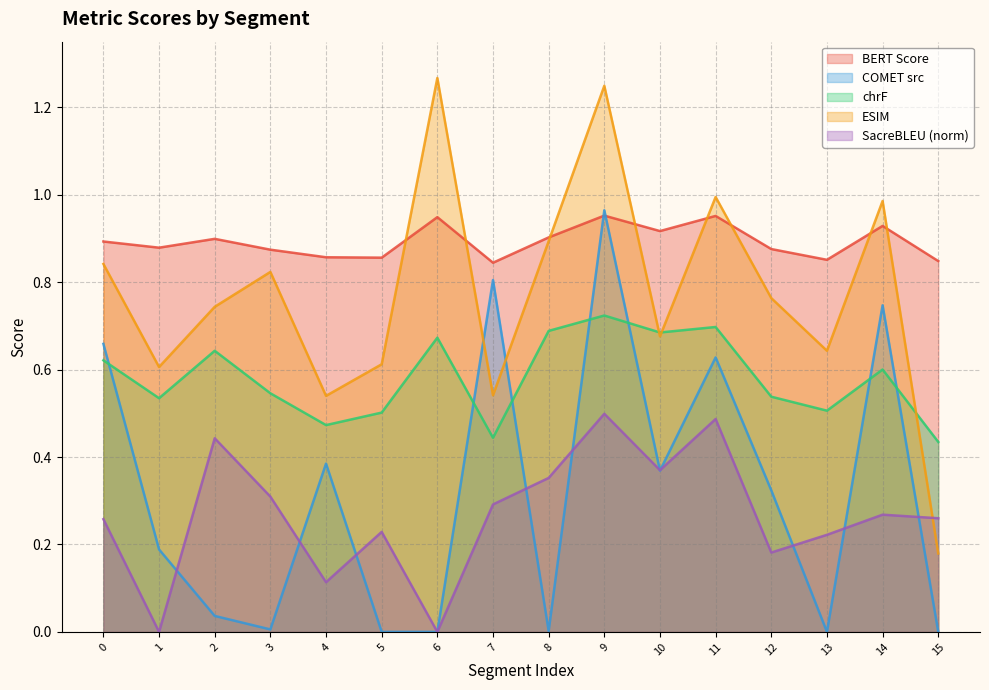

How many interior local valleys does the metric_SacreBLEU_chrf series have?

5